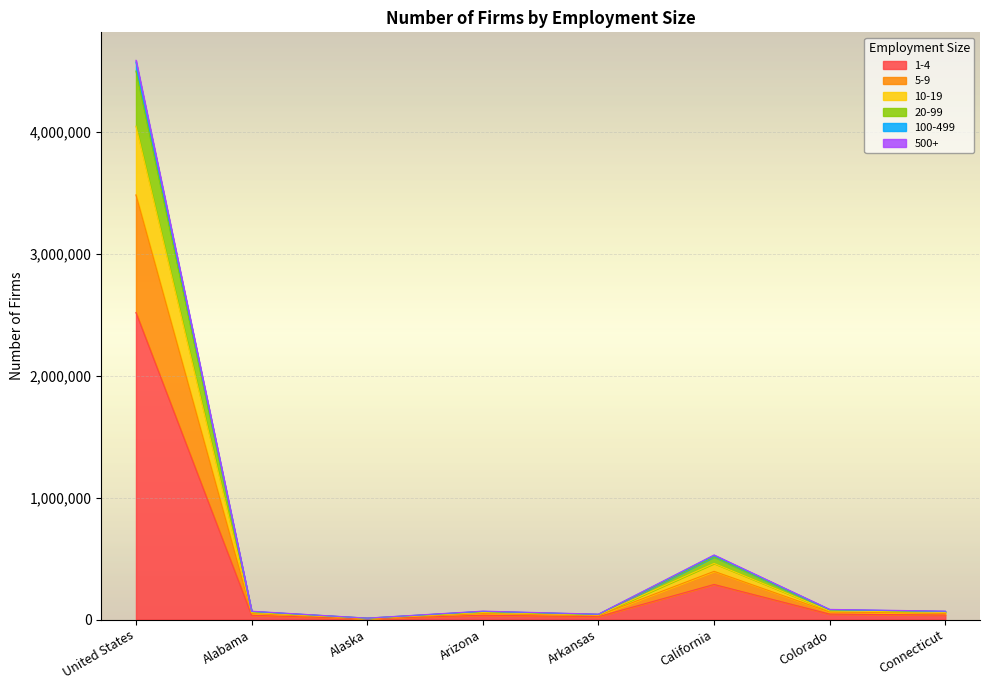

At which label does 1-4 reach its peak?

United States